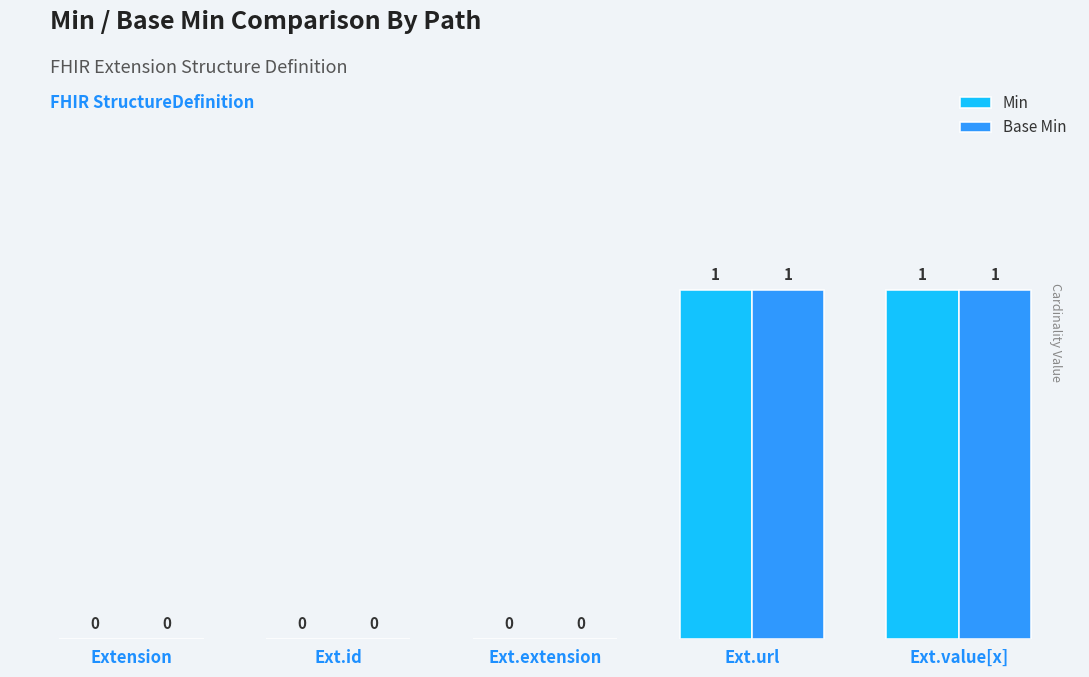

How many Base Min values are between 0 and 1?

5